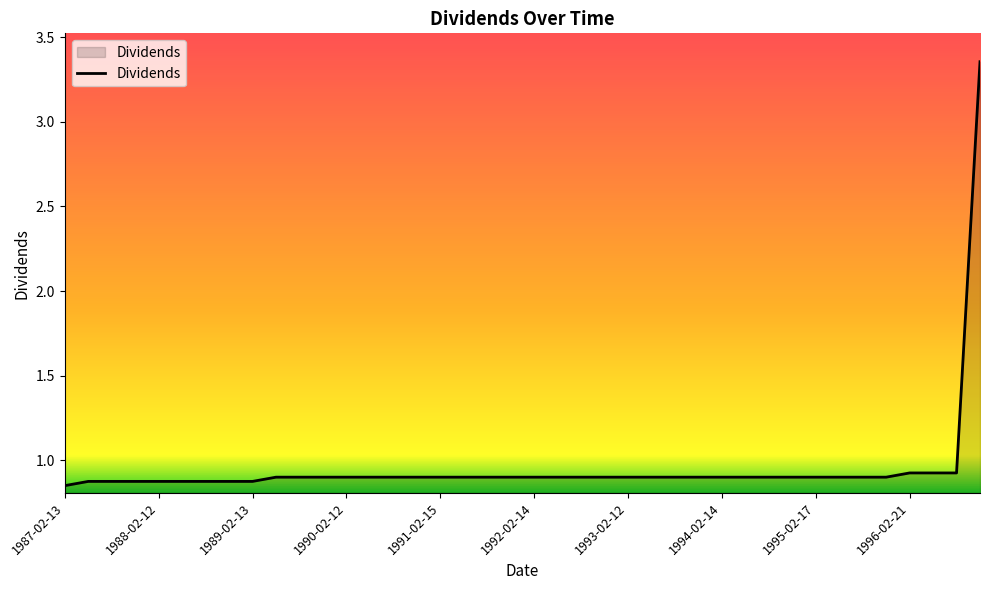

What is the difference between the maximum and minimum values?

2.5